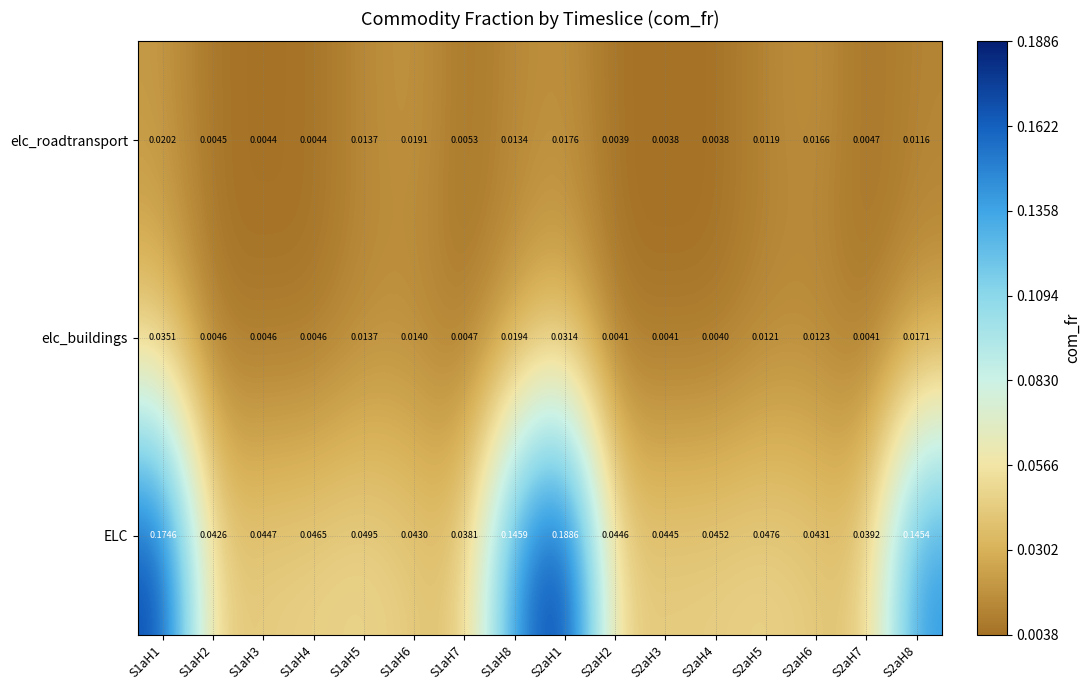

Rank the series at S2aH6 from lowest to highest value.

elc_buildings, elc_roadtransport, ELC